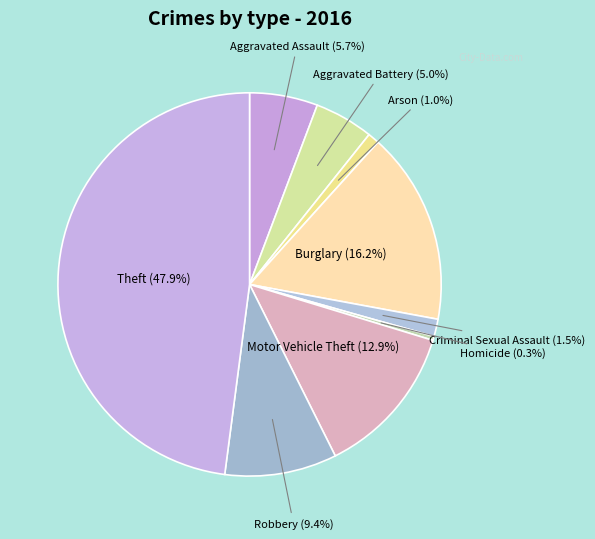

Does Robbery account for over 50% of the chart?

No